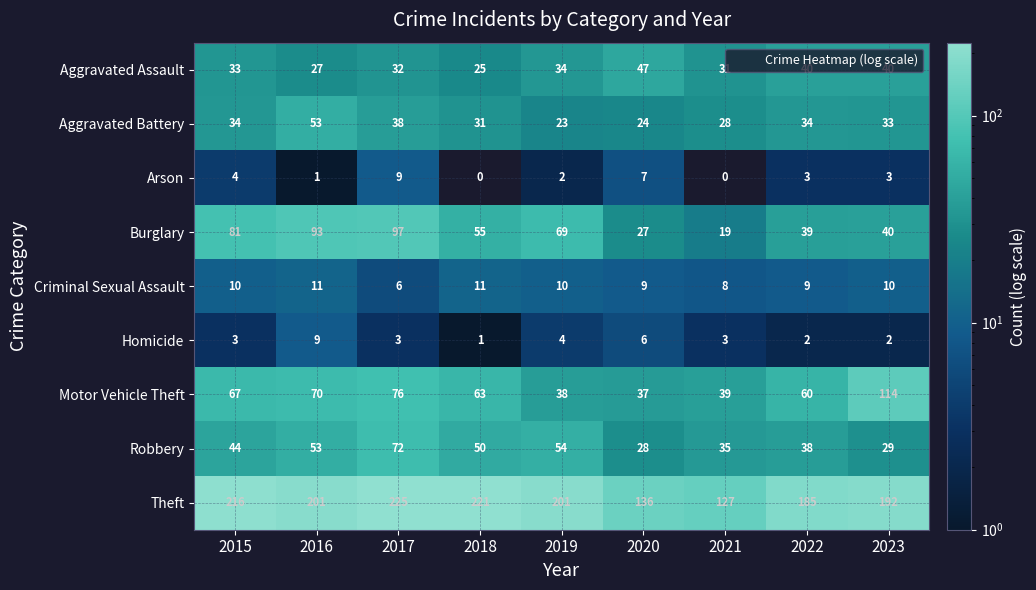

What is the lowest value of the Robbery series?

28